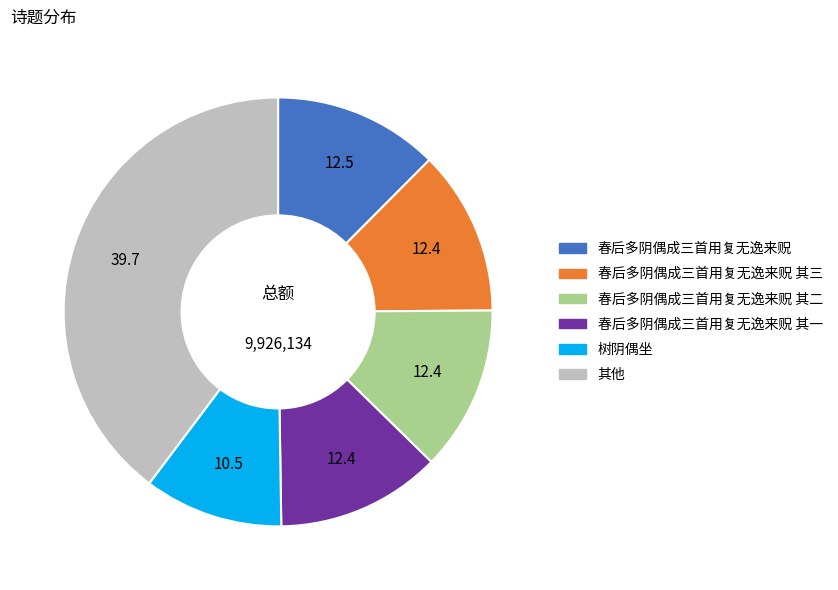

Is there any slice that represents more than half of the pie?

No